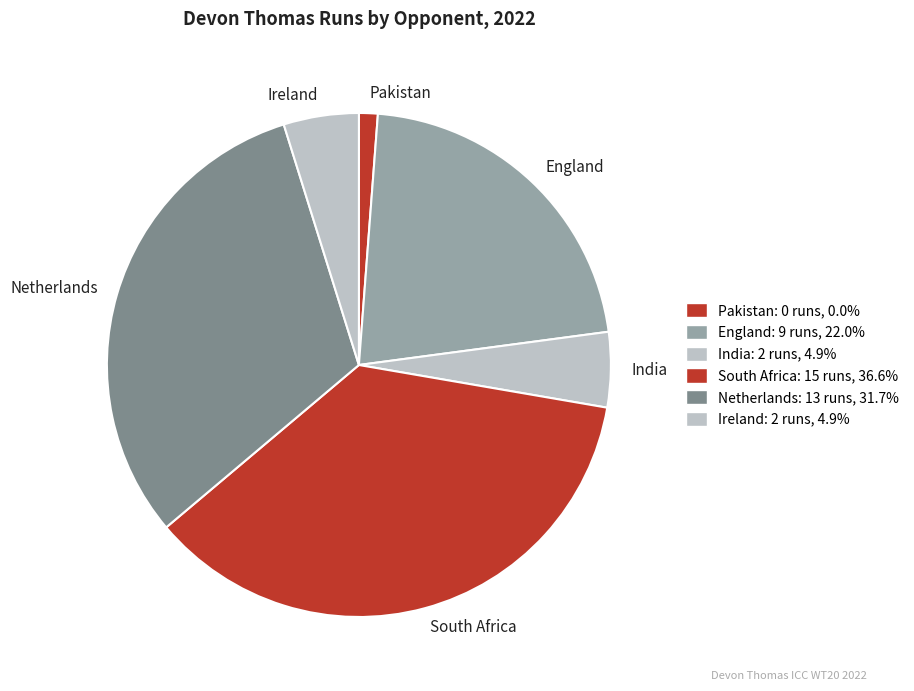

Between Pakistan and India, which is larger?

India